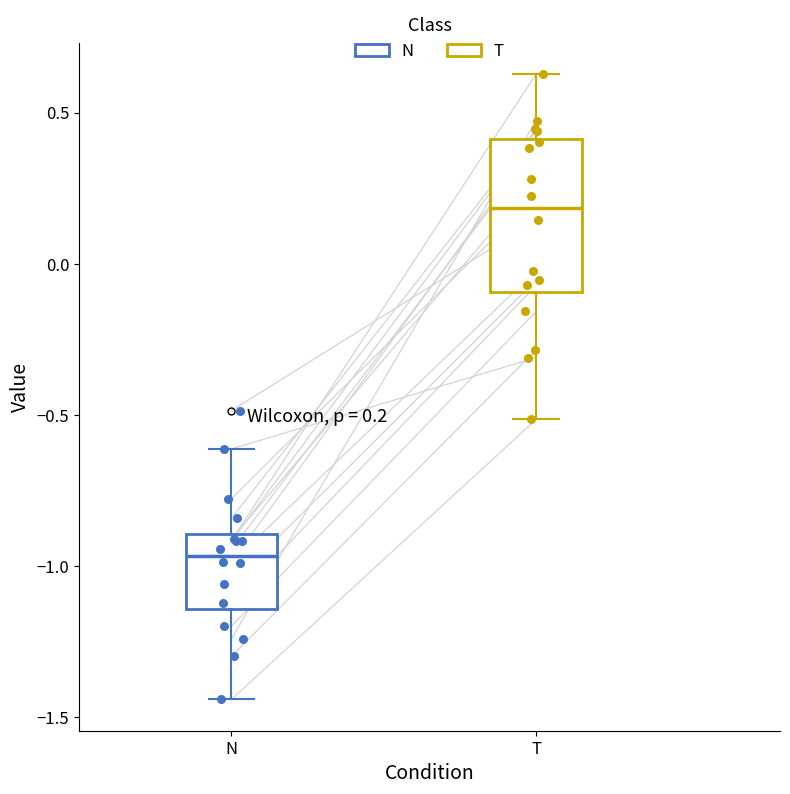

Which box's median line is the highest?

T